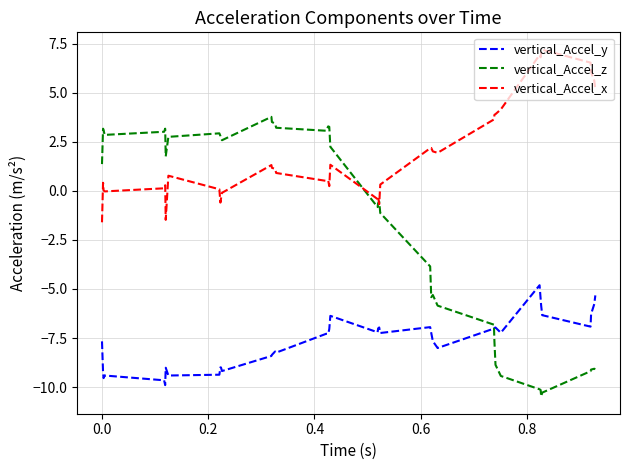

Which series has the largest range (max minus min)?

vertical_Accel_z